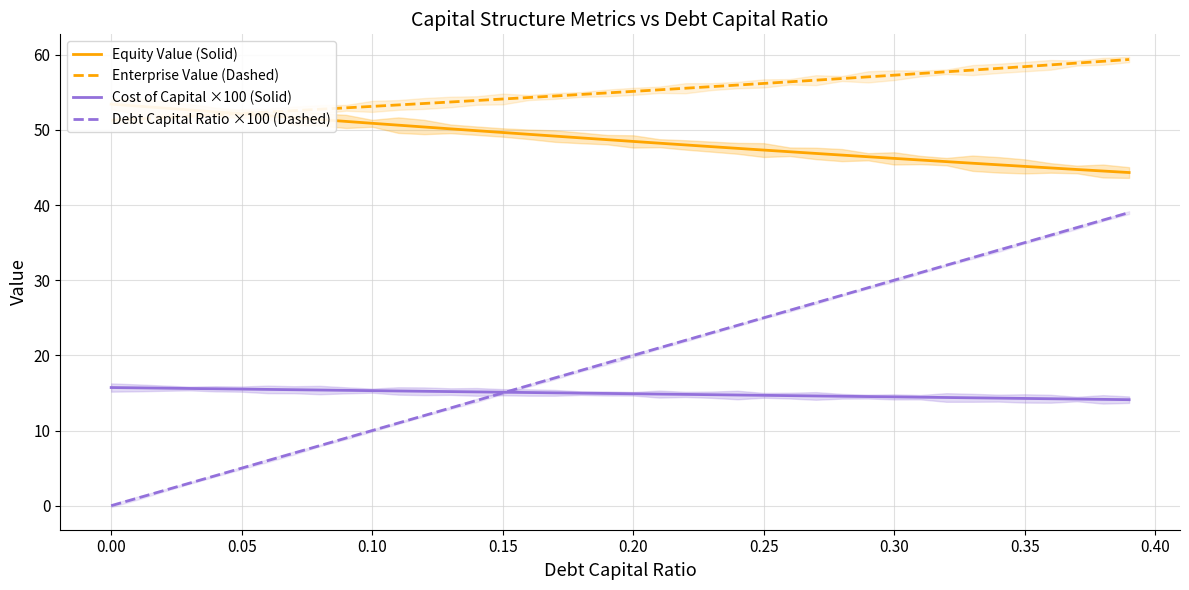

What are all the series names shown in the legend?

Equity Value (Solid), Enterprise Value (Dashed), Cost of Capital ×100 (Solid), Debt Capital Ratio ×100 (Dashed)